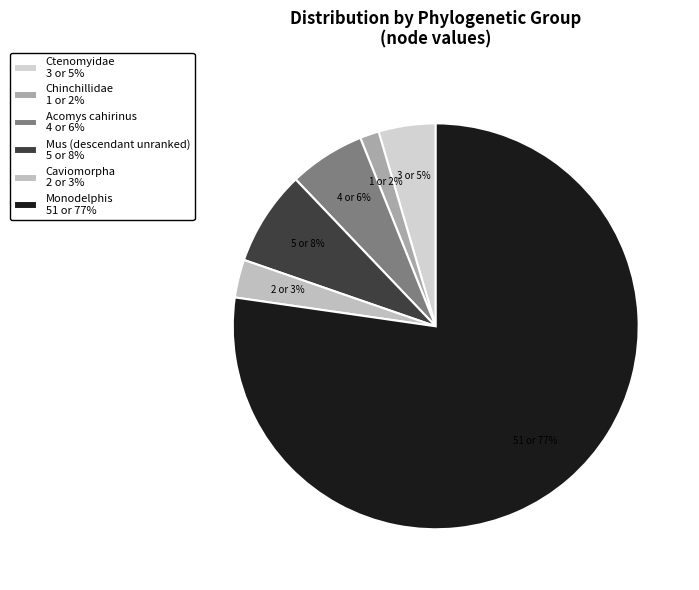

Which slice is the largest?

Monodelphis